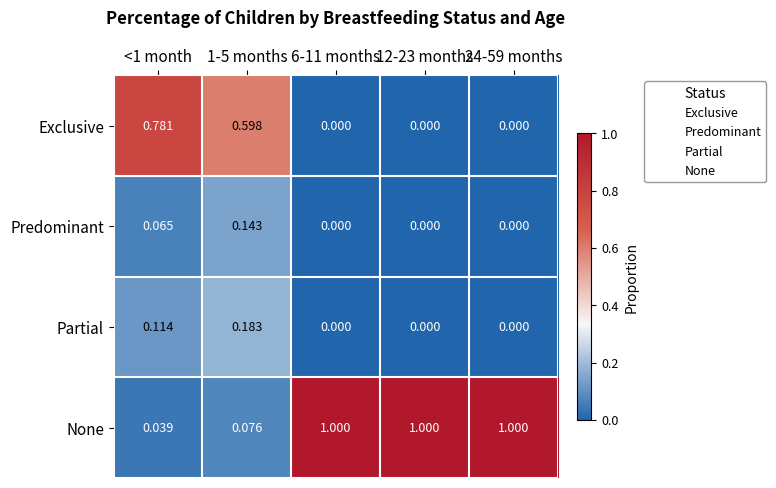

Which series has the largest total across all categories?

None